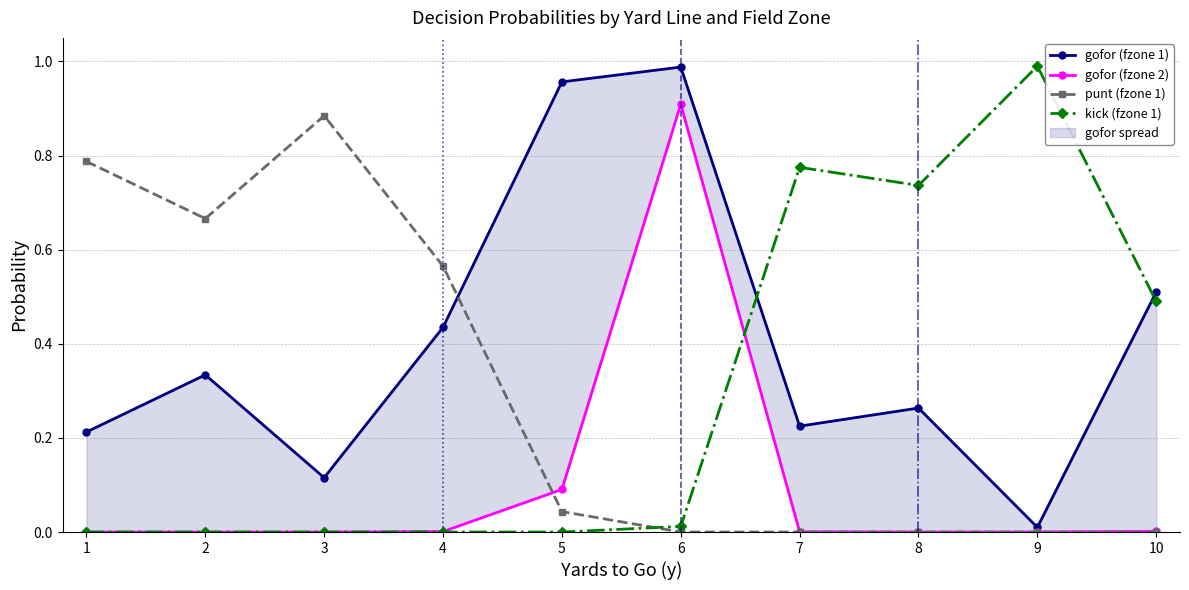

Reading right to left, list all the values displayed in this chart.

gofor (fzone 1): 0.5	0.0	0.3	0.2	1.0	1.0	0.4	0.1	0.3	0.2
gofor (fzone 2): 0.0	0.0	0.0	0.0	0.9	0.1	0.0	0.0	0.0	0.0
punt (fzone 1): 0.0	0.0	0.0	0.0	0.0	0.0	0.6	0.9	0.7	0.8
kick (fzone 1): 0.5	1.0	0.7	0.8	0.0	0.0	0.0	0.0	0.0	0.0